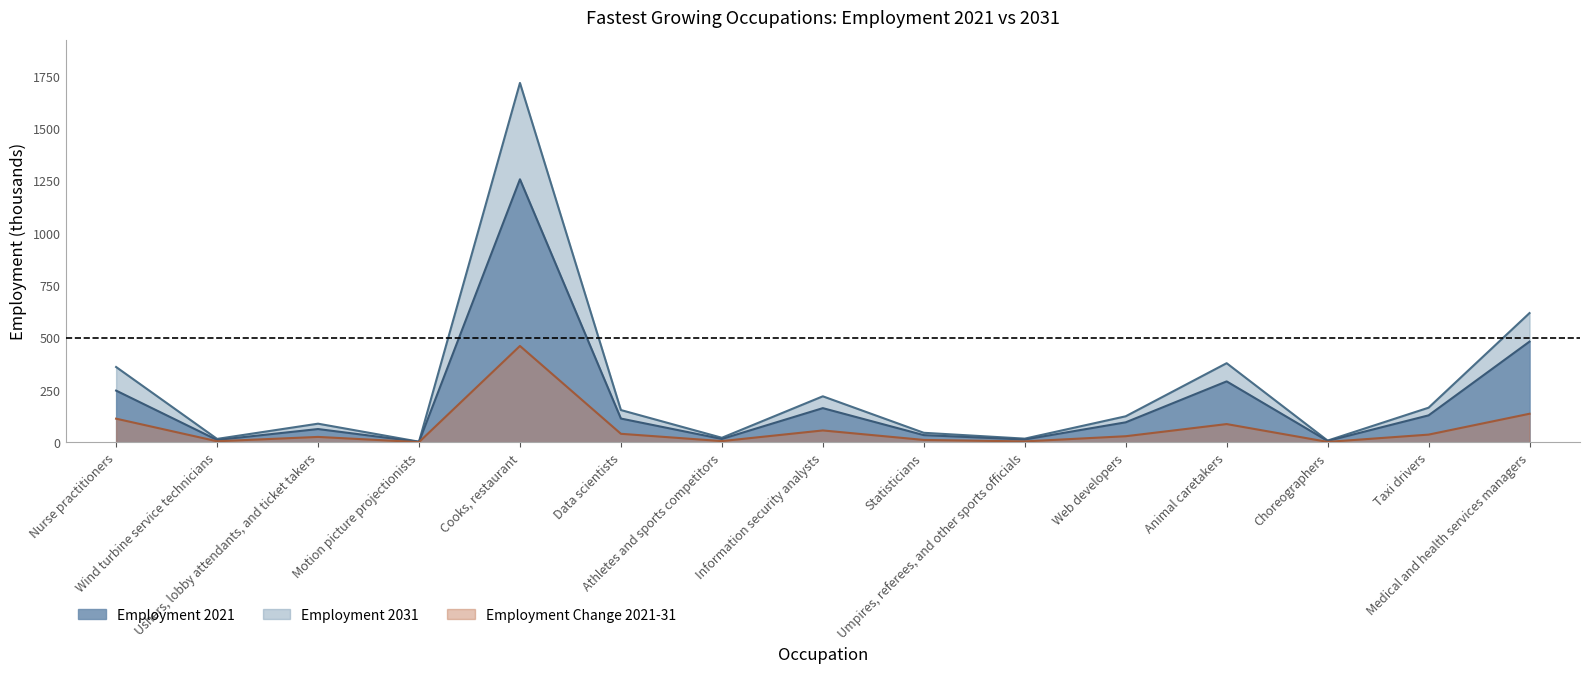

Is the value of Employment 2031 at Choreographers greater than the value of Employment Change 2021-31 at Taxi drivers?

No